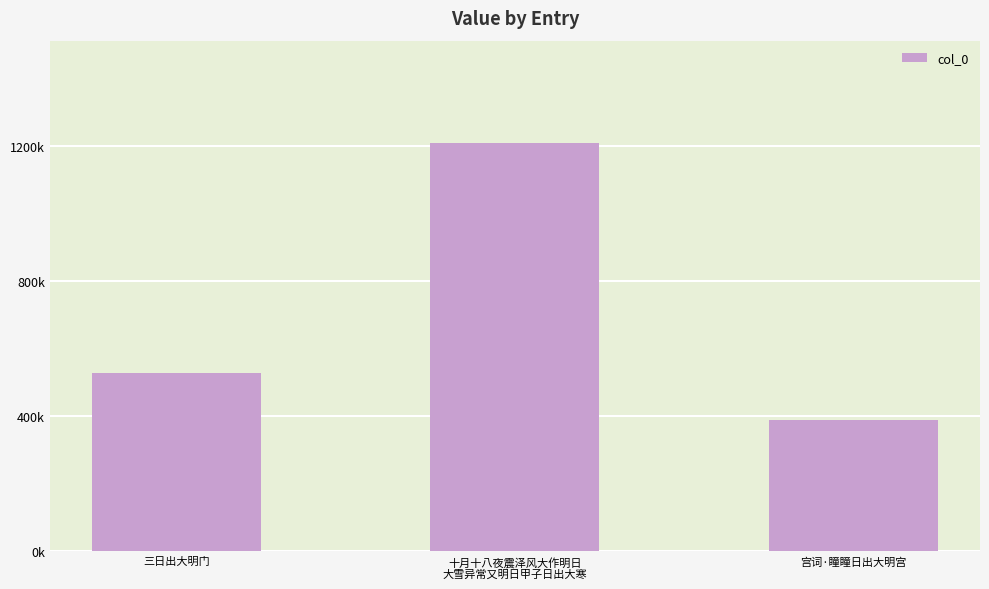

How many bars are there in total?

3